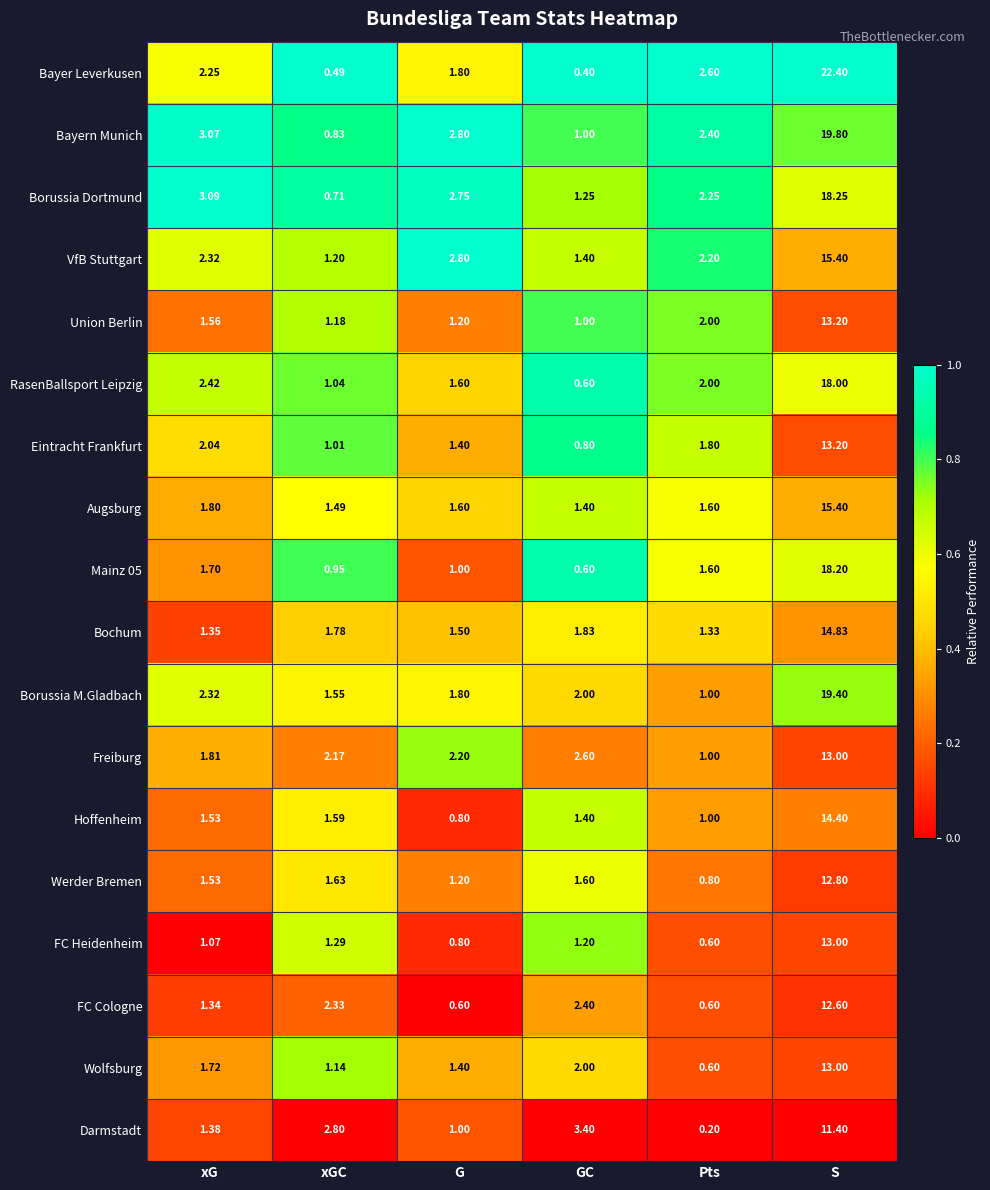

Which series has the largest range (max minus min)?

Bayer Leverkusen